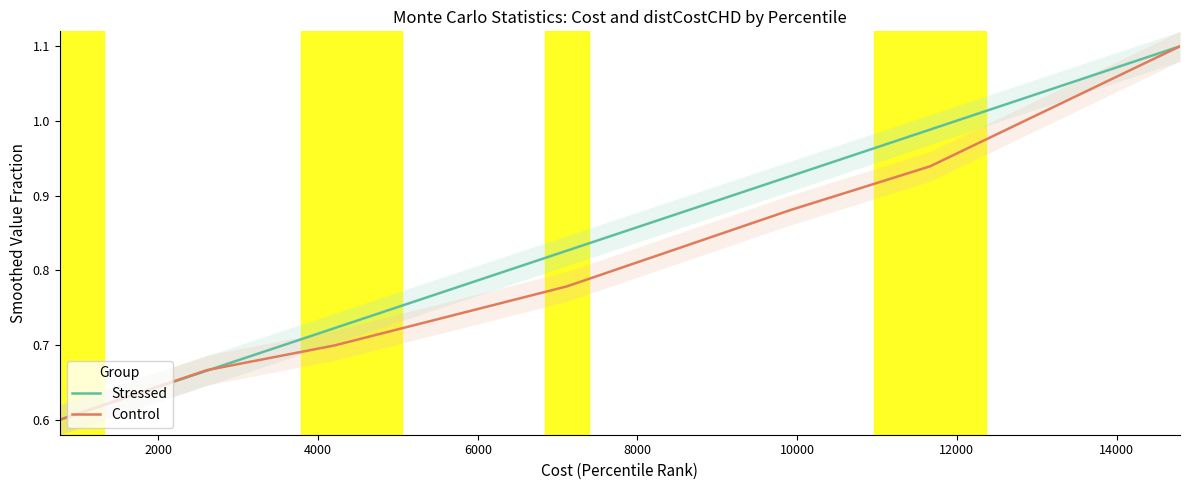

What is the lowest value of the Control series?

0.6